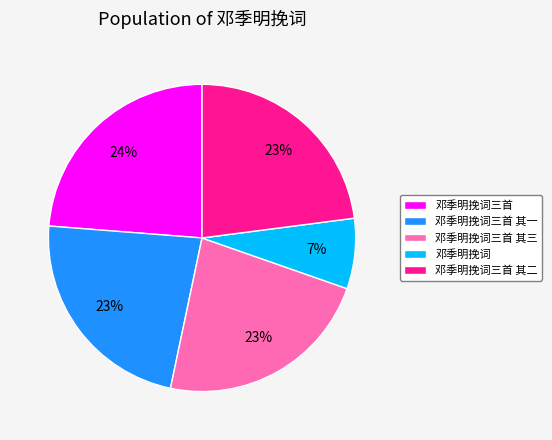

Does 邓季明挽词 represent more than half of the total?

No